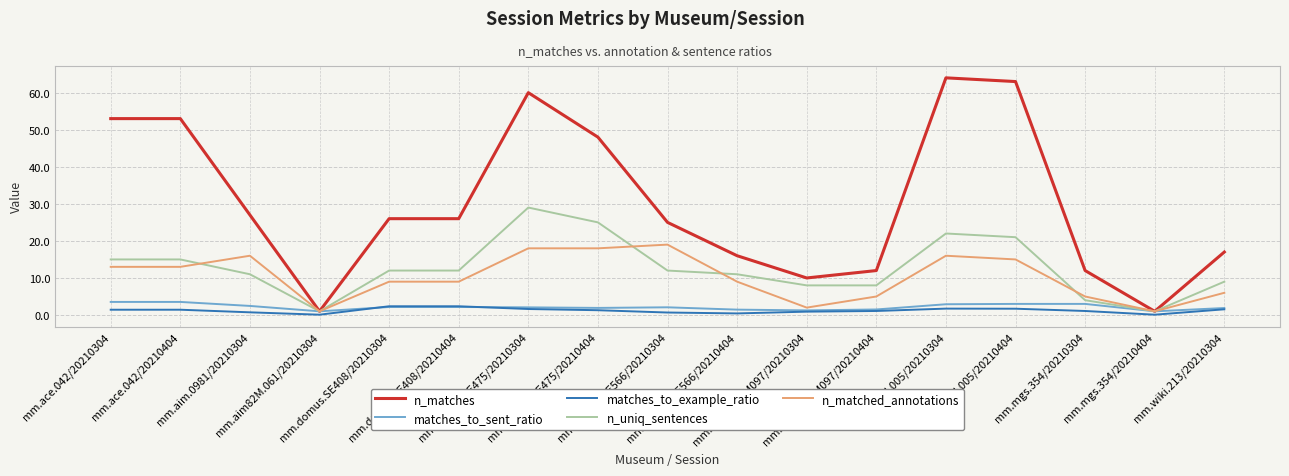

What is the maximum value shown in the chart?

64.0